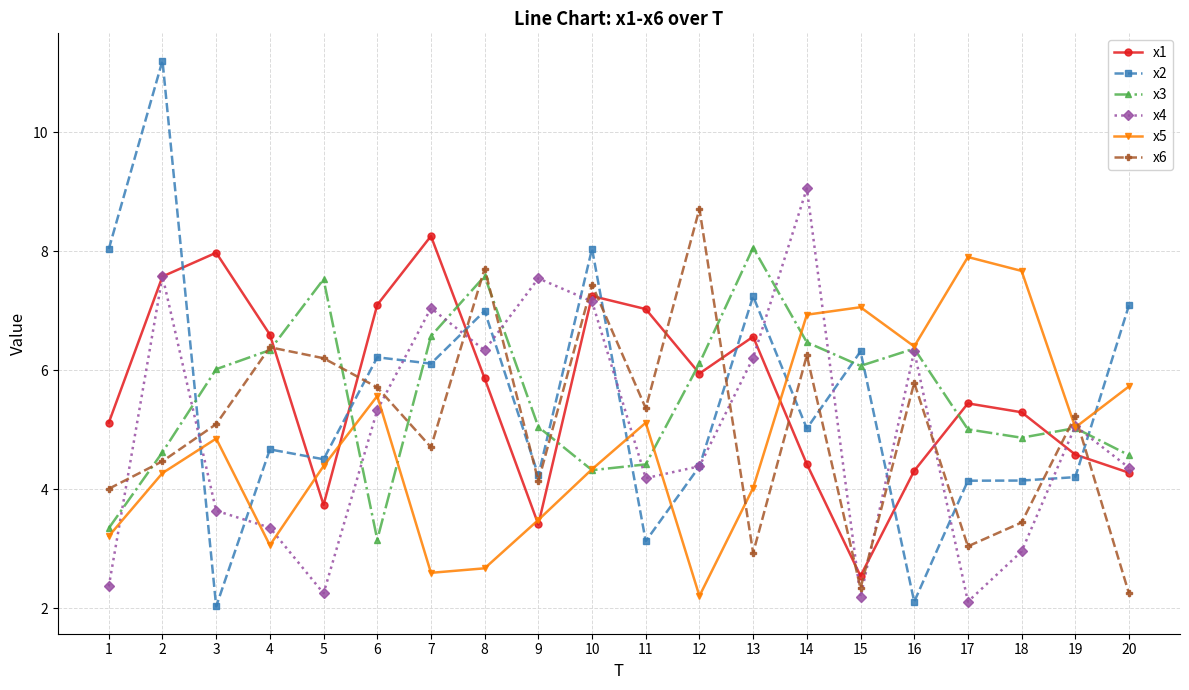

True or false: x5 has a value of 1.3 at 9.

False